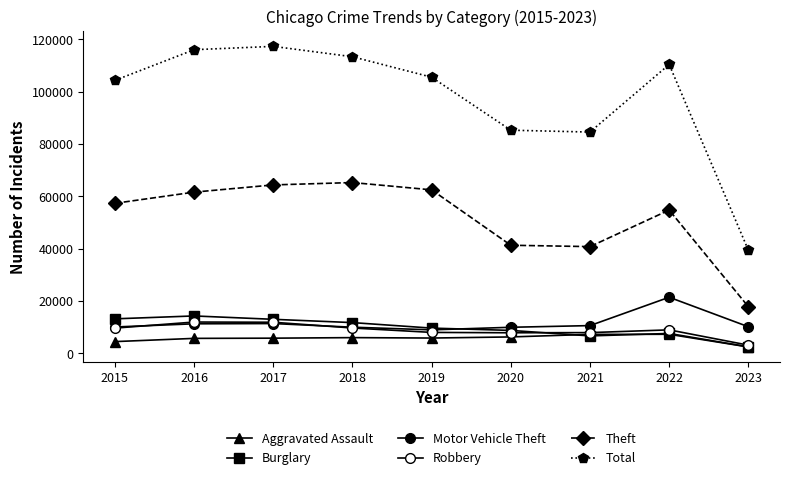

At which label does Total reach its peak?

2017